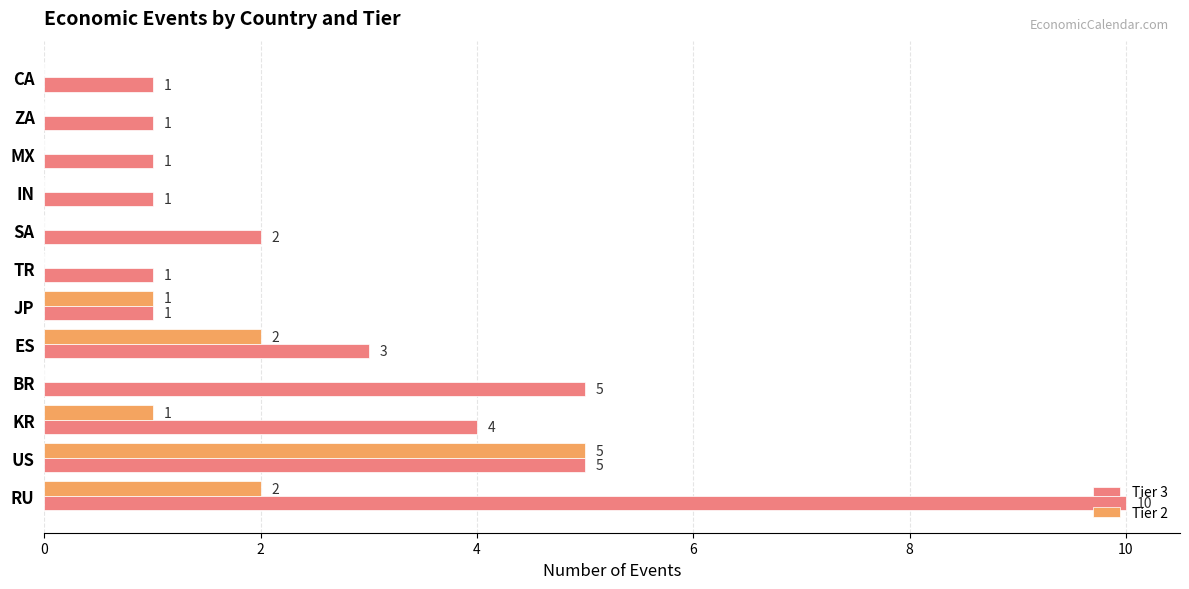

What is the sum of the Tier 3 values at US and CA?

6